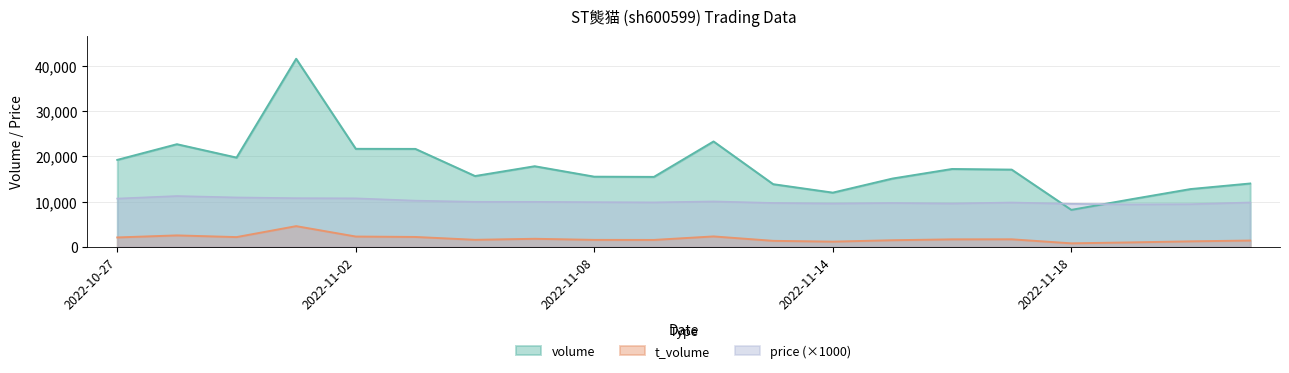

Where is t_volume nearest to the value 2670?

2022-10-28